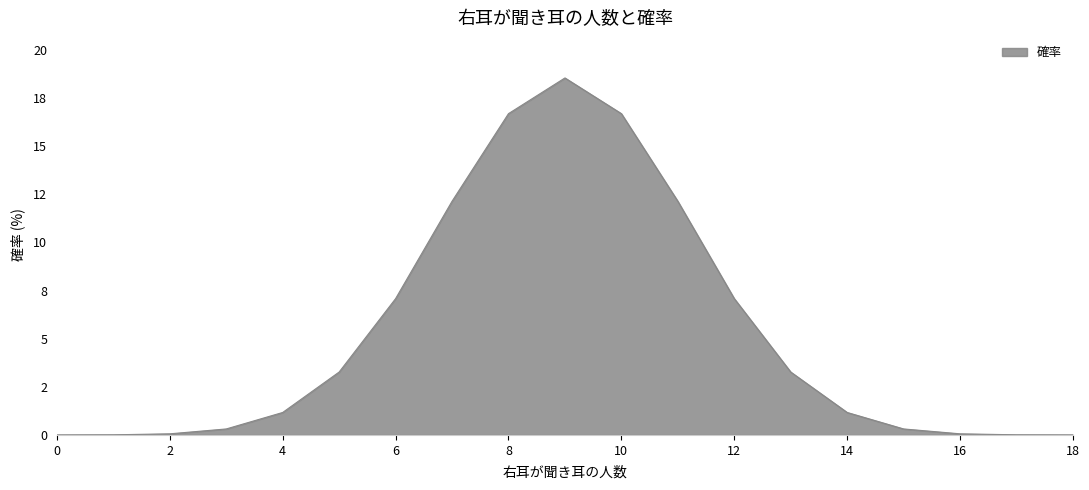

Does the chart display data point markers on the line(s)?

No